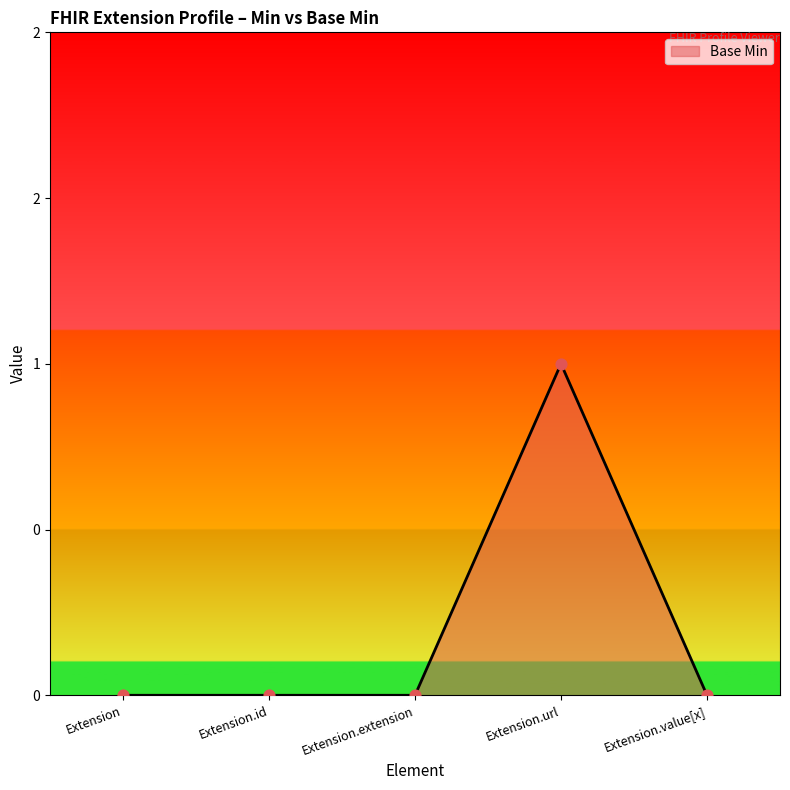

Which has a higher value, Extension.id or Extension?

Extension.id